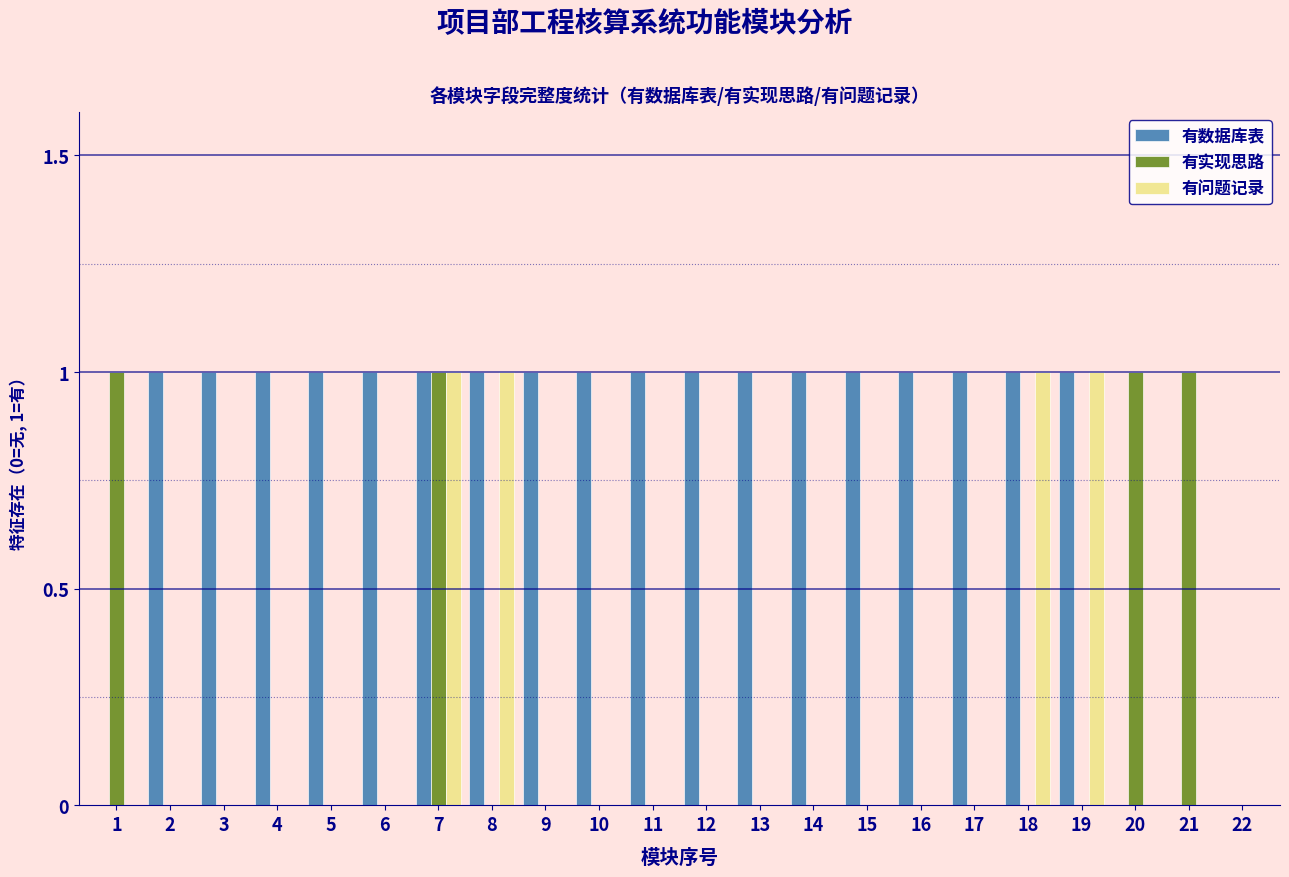

What is the sum of all 有实现思路 values?

4